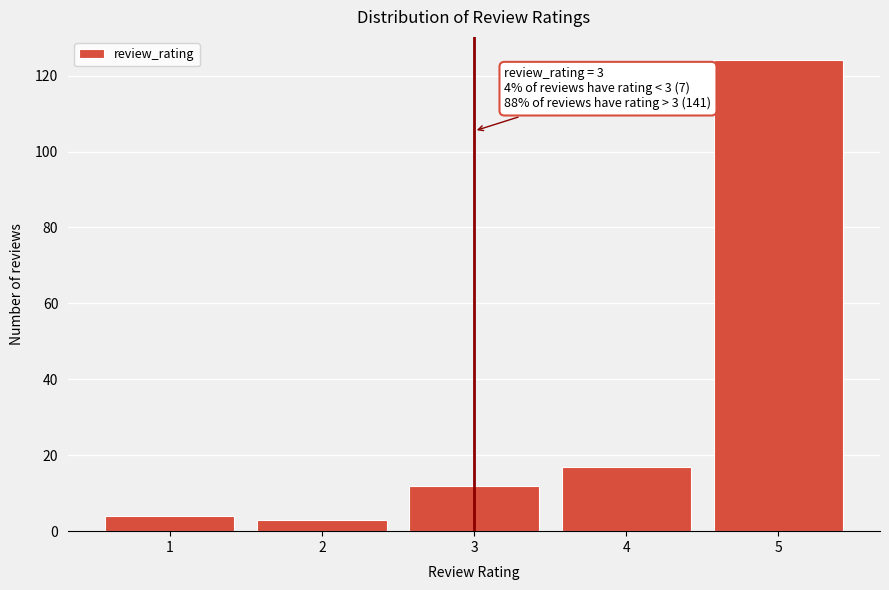

Reading left to right, transcribe all the data shown in this chart.

4	3	12	17	124